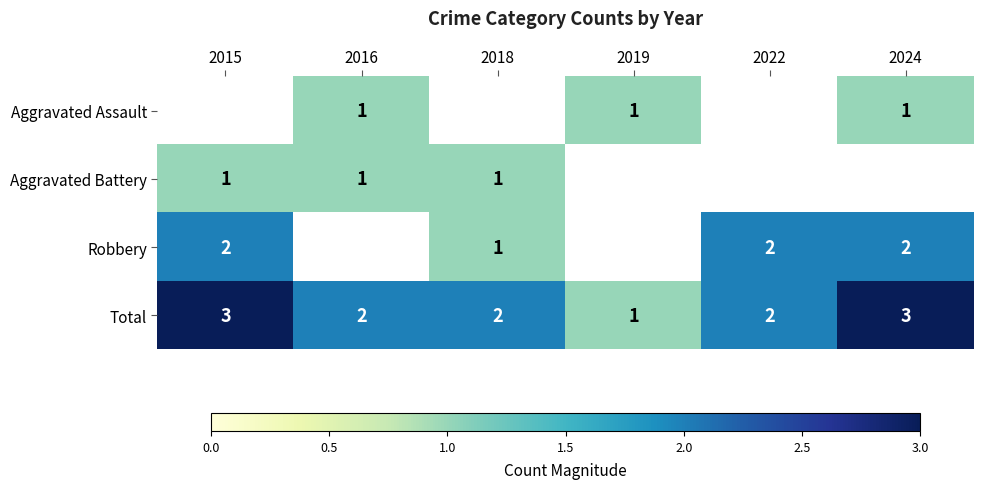

What is the maximum value for Total?

3